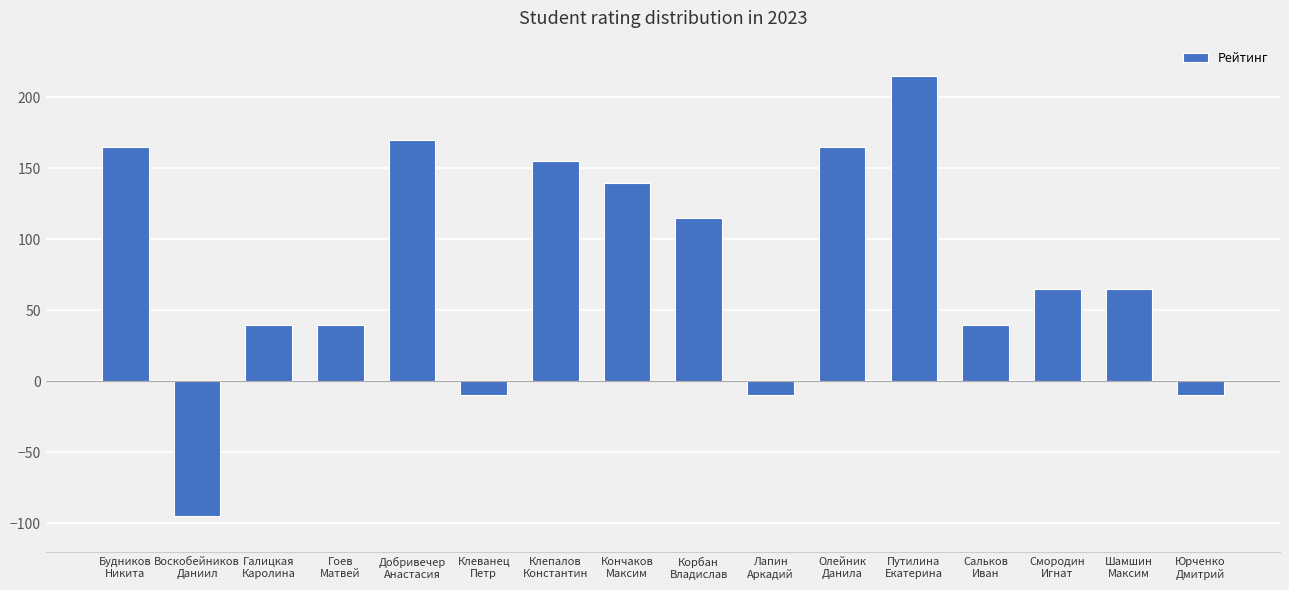

What is the value of the 16th bar from the left?

-10